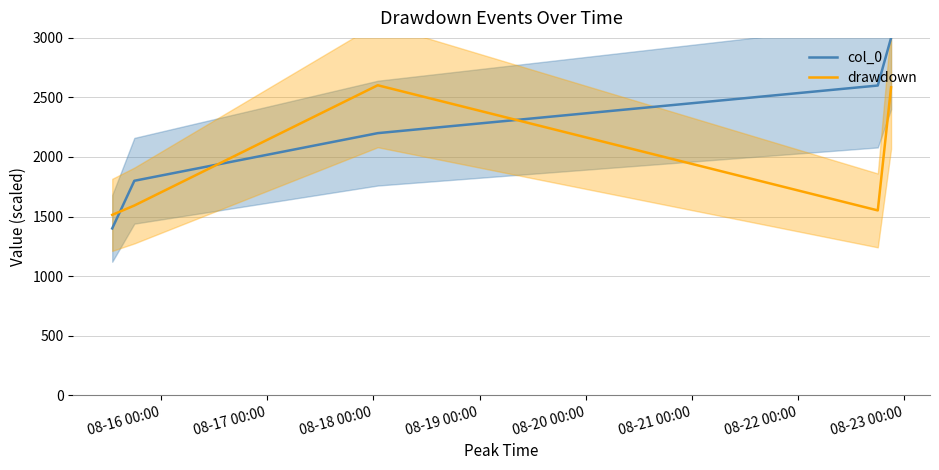

True or false: drawdown and col_0 intersect in this chart.

True